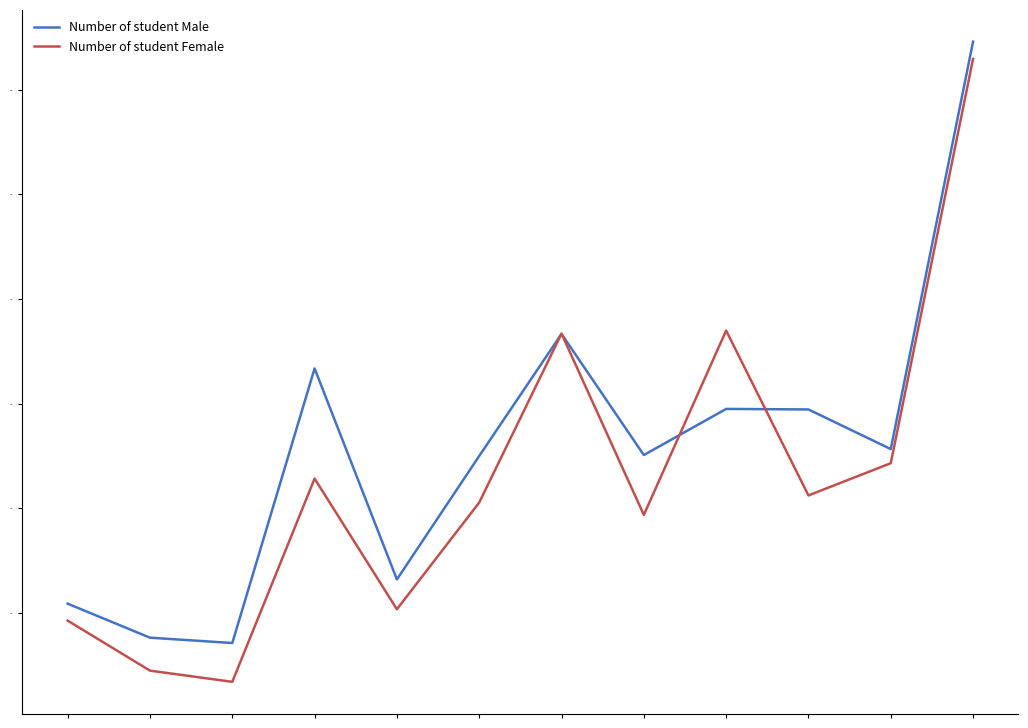

What is the greatest value displayed?

6461